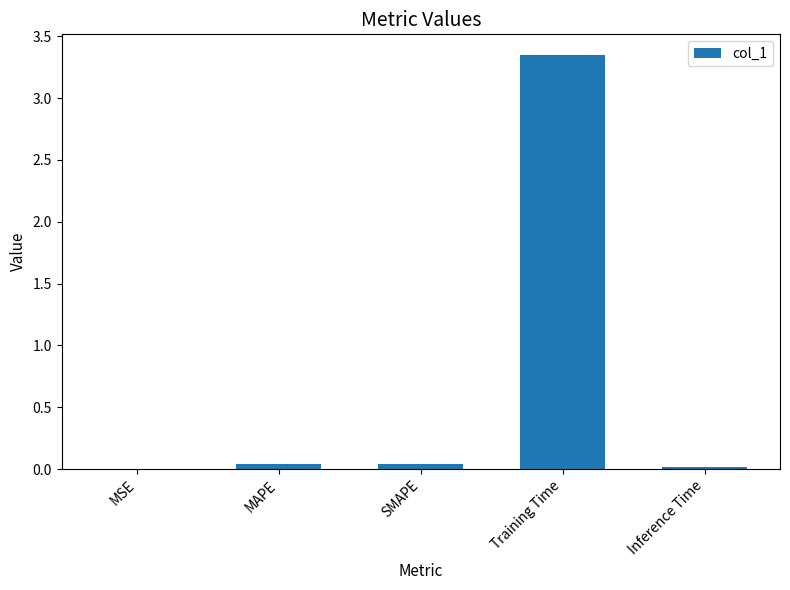

The value at MSE is 0.0. True or false?

True